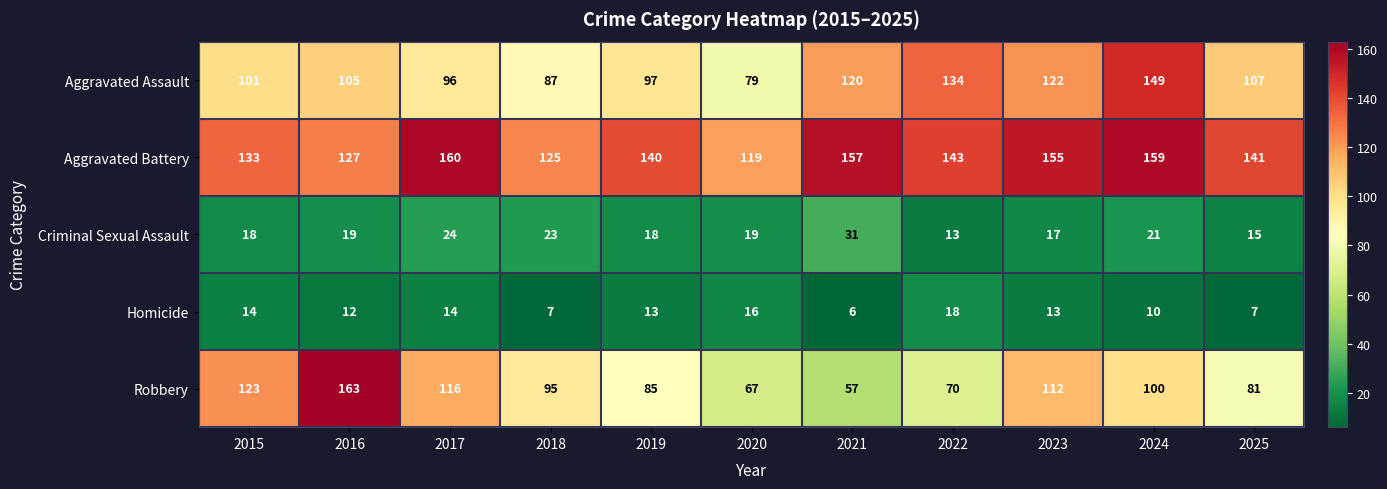

What value does the Robbery series have at 2021?

57